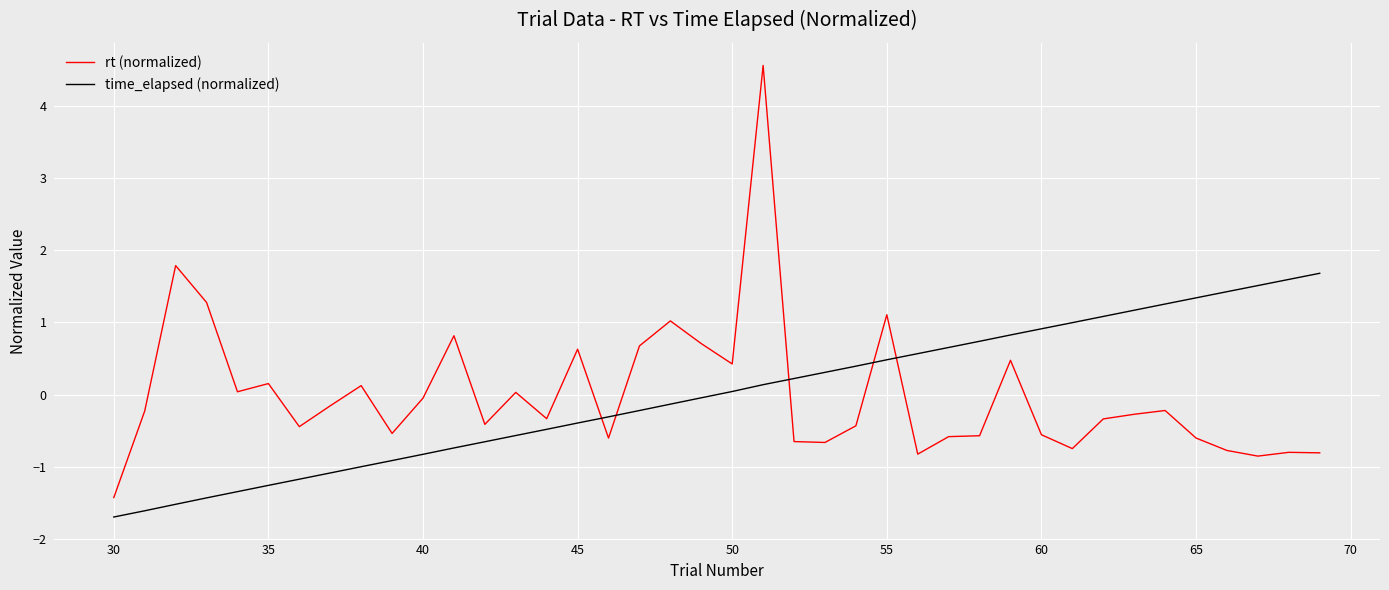

Which series has the largest range (max minus min)?

rt (normalized)